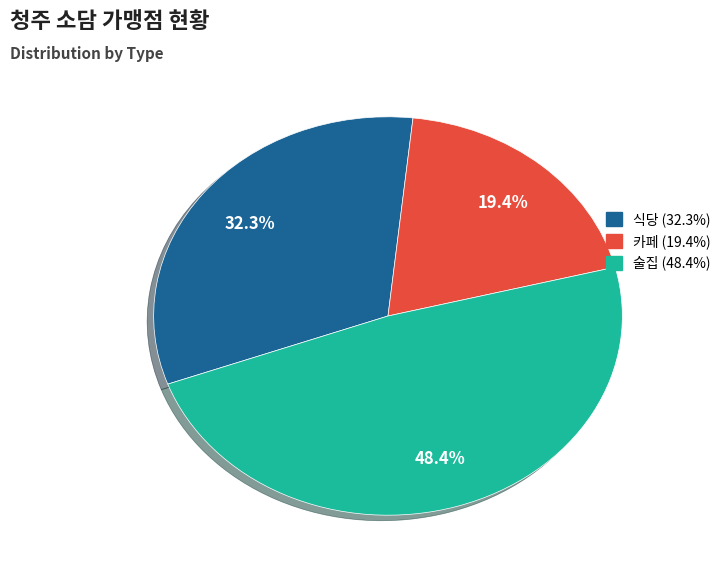

To the nearest percent, what is the difference between the 술집 and 카페 slice percentages?

29%